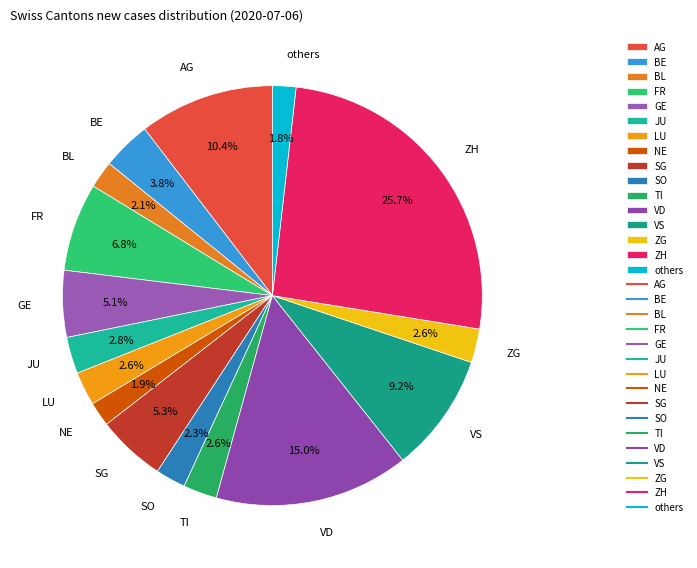

To the nearest percent, what percentage of the pie is BL?

2%